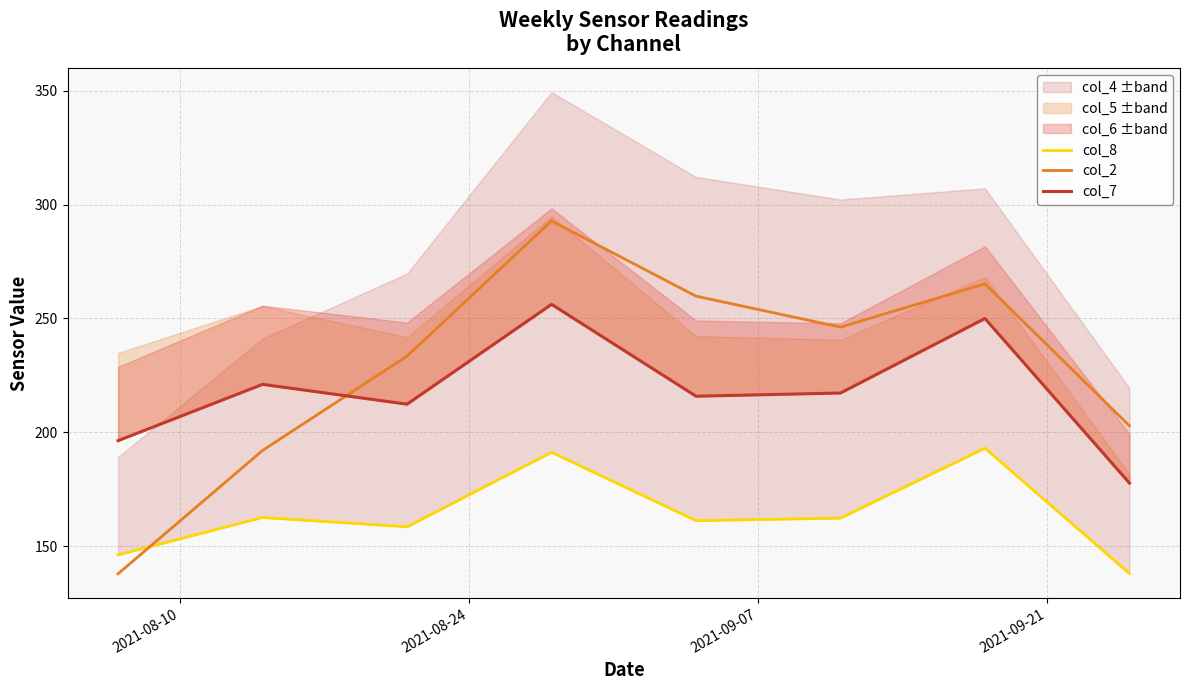

True or false: col_8 and col_7 cross at least once.

False